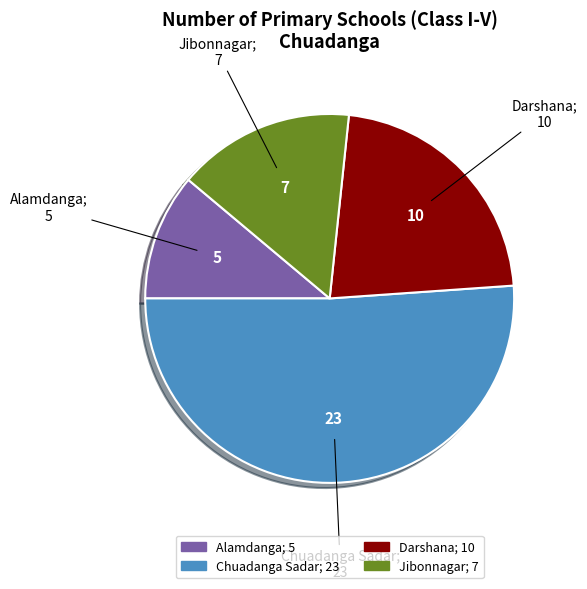

Count the number of slices in the pie.

4